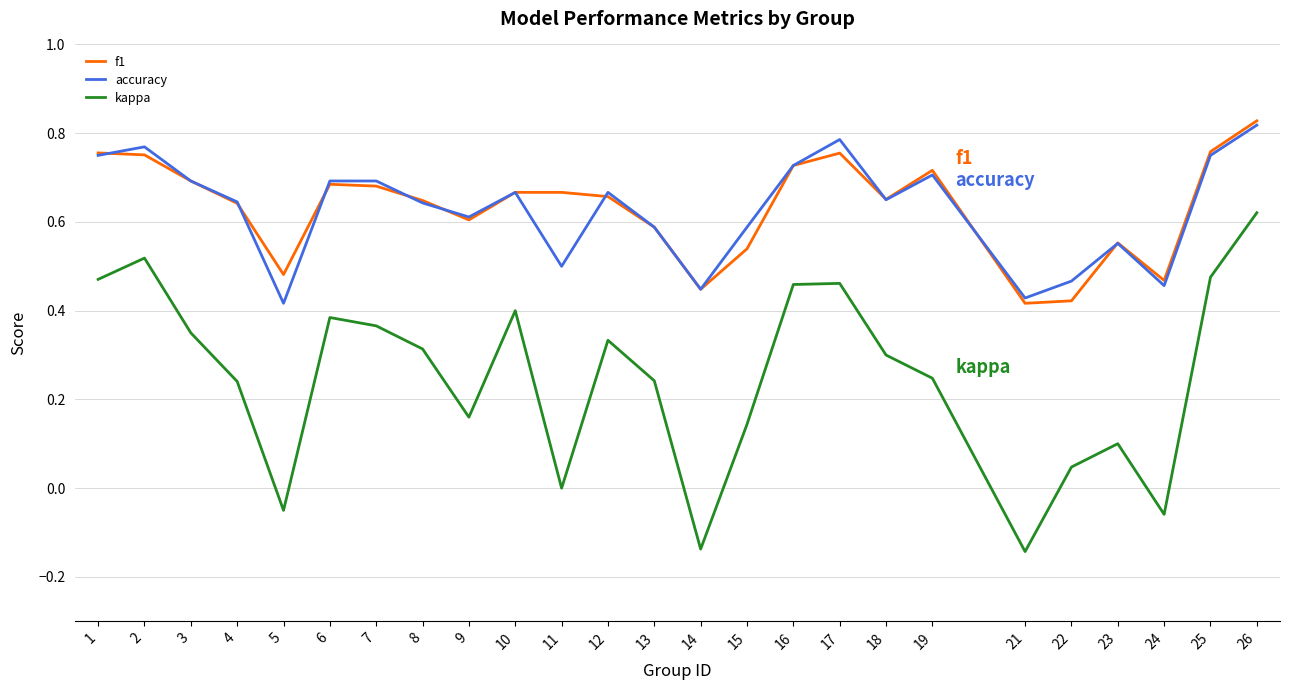

Between 5 and 13, which series saw the biggest shift?

kappa